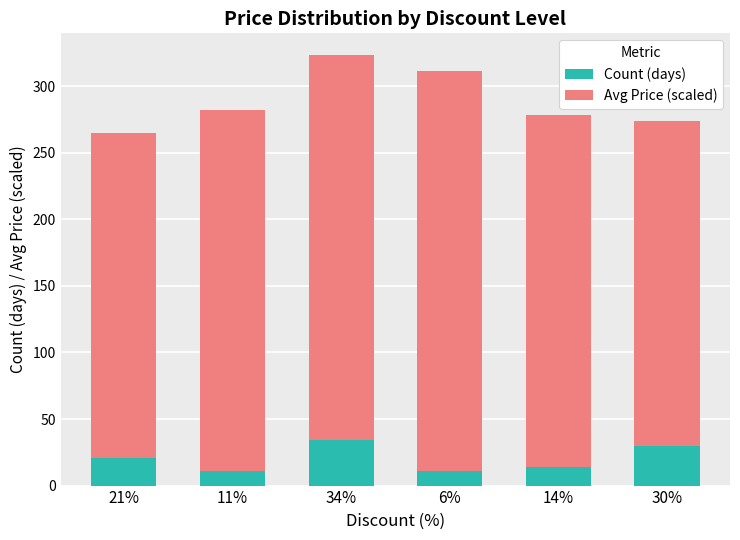

What is the difference between the maximum and minimum values in the Count (days) series?

23.0